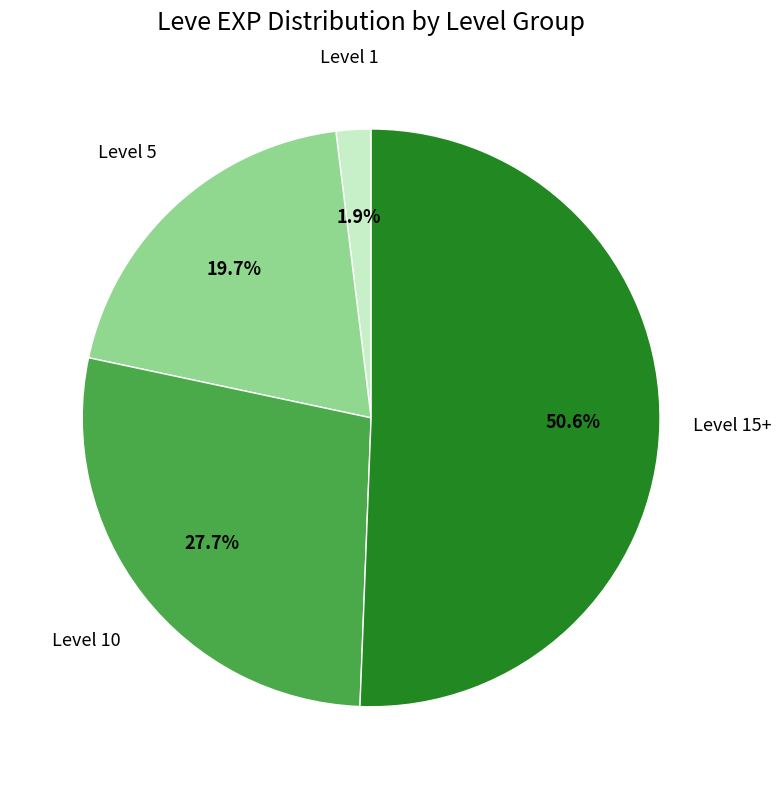

Is there a majority slice in this chart?

Yes